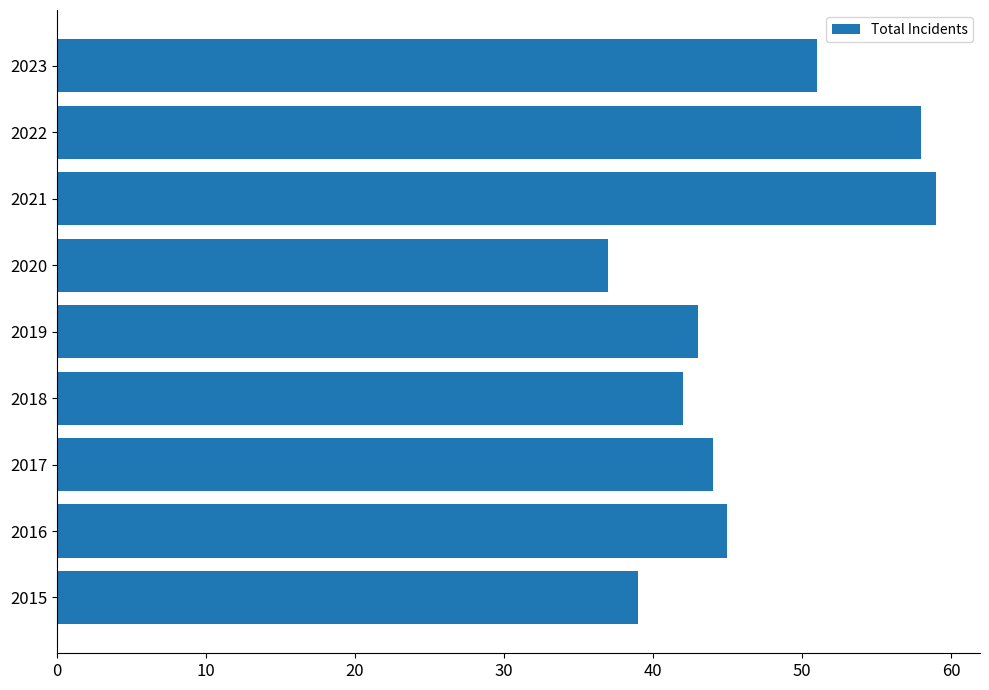

Read the value at 2020, to the nearest 10.

40